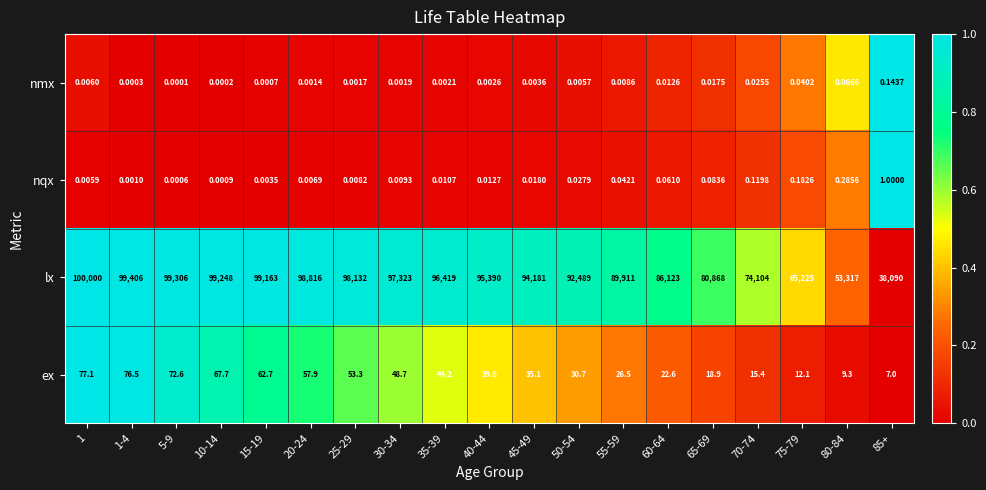

What is the total value across all series at 70-74?

74119.5